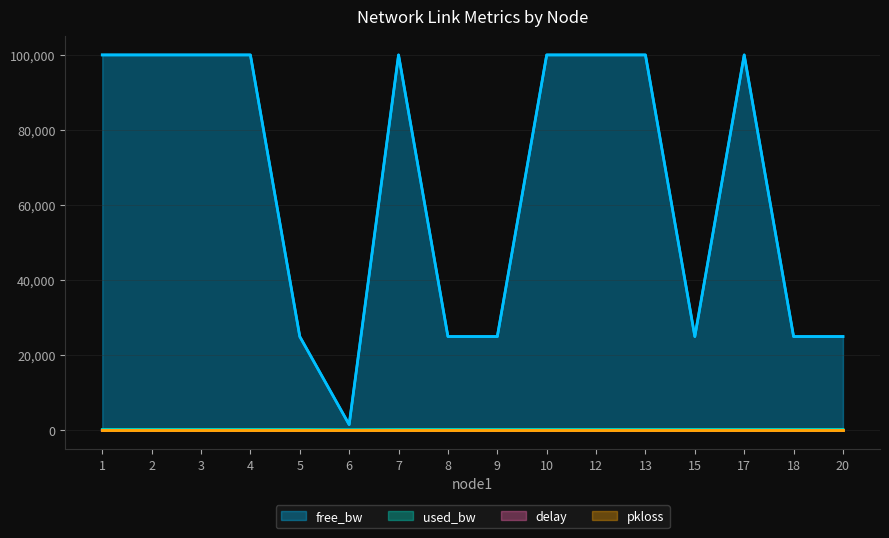

Rank the series by their maximum value, from lowest to highest.

pkloss, delay, used_bw, free_bw